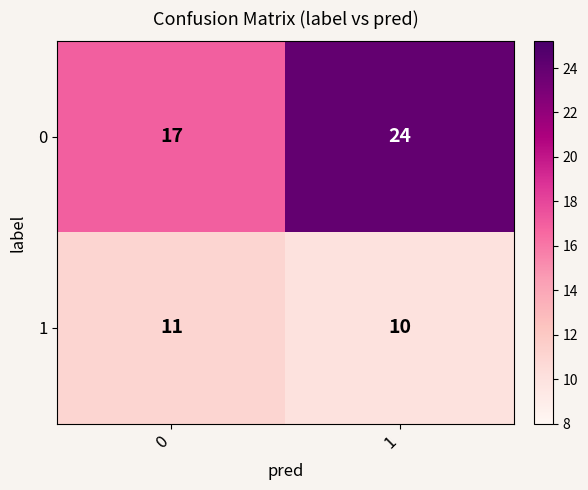

What is the difference between the 0 values at 1 and 0?

7